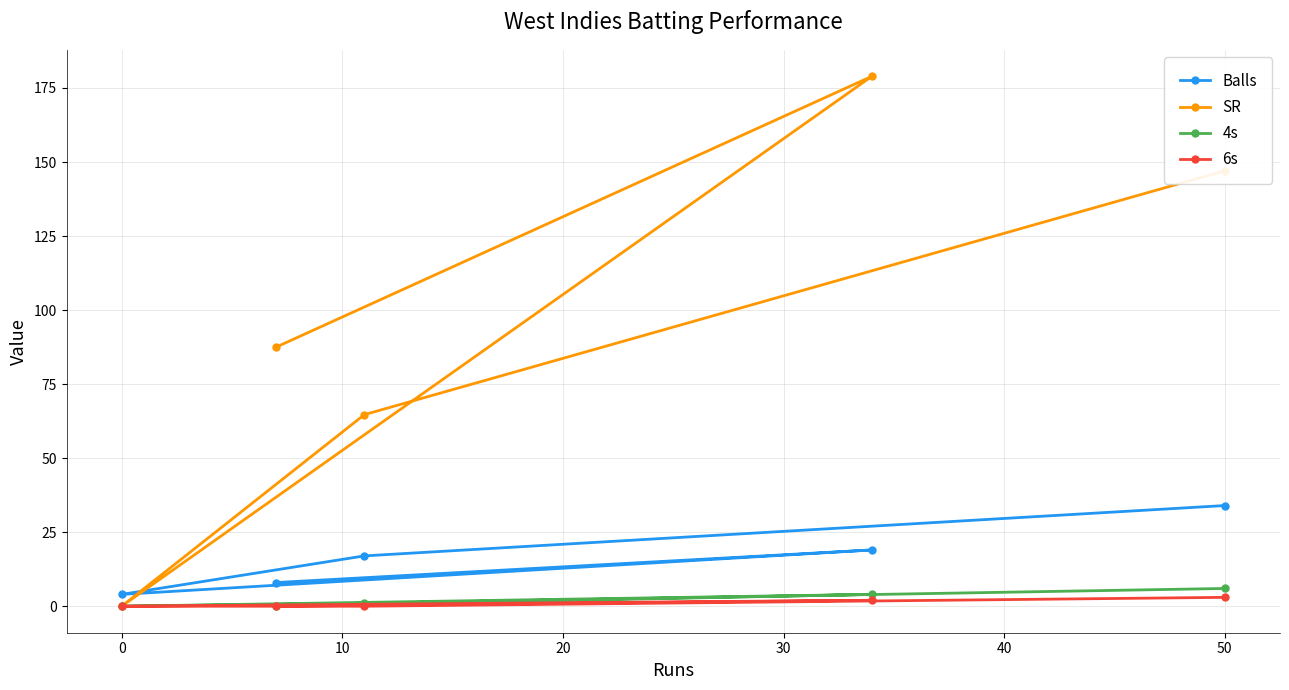

True or false: 6s has a value of 0.0 at 0.

True